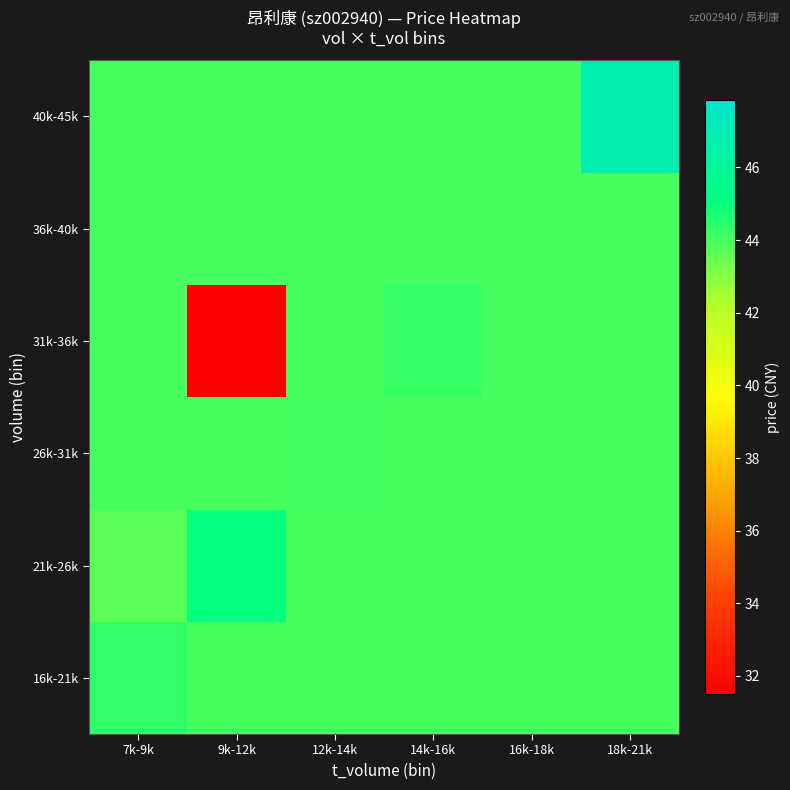

What is the difference between the highest and lowest values at 18k-21k?

2.9